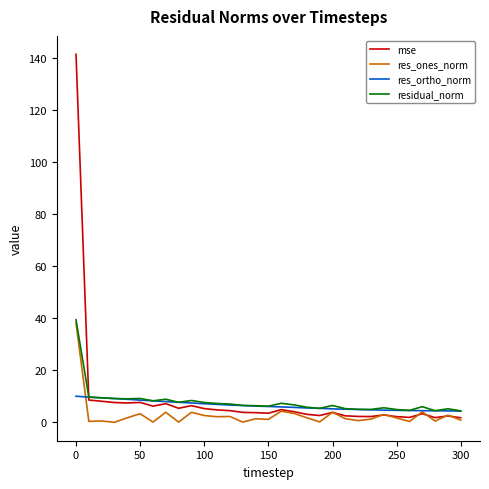

Which series has the widest spread of values?

mse